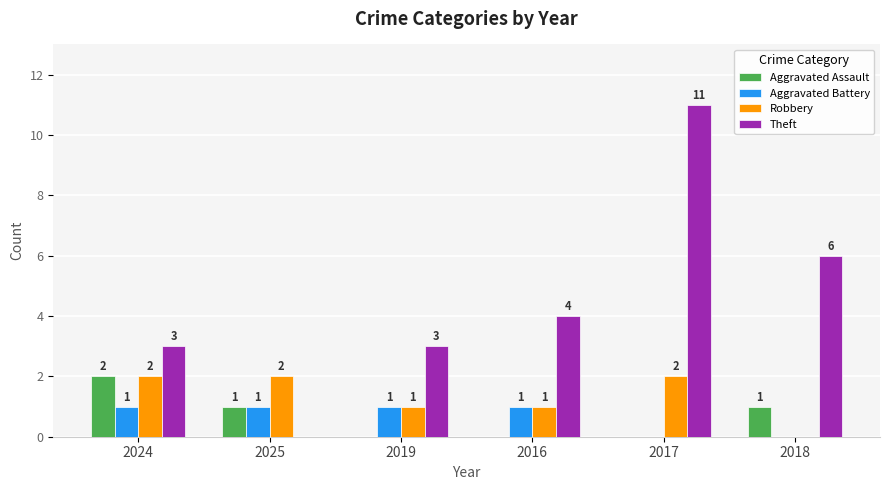

Are the bars horizontal?

No